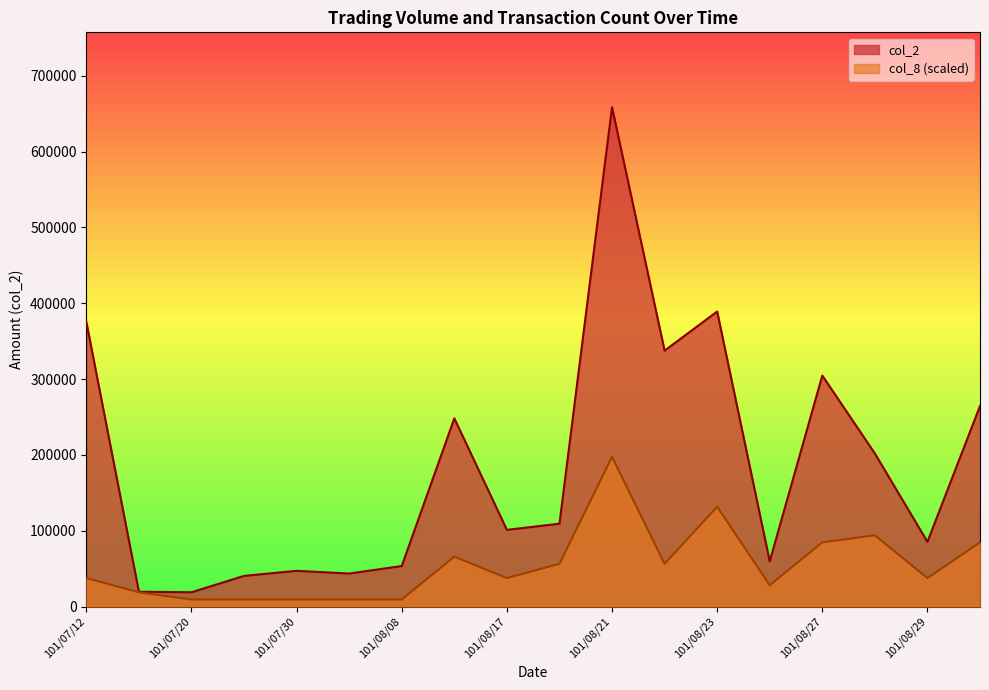

Where is the first local maximum for col_2?

101/07/30